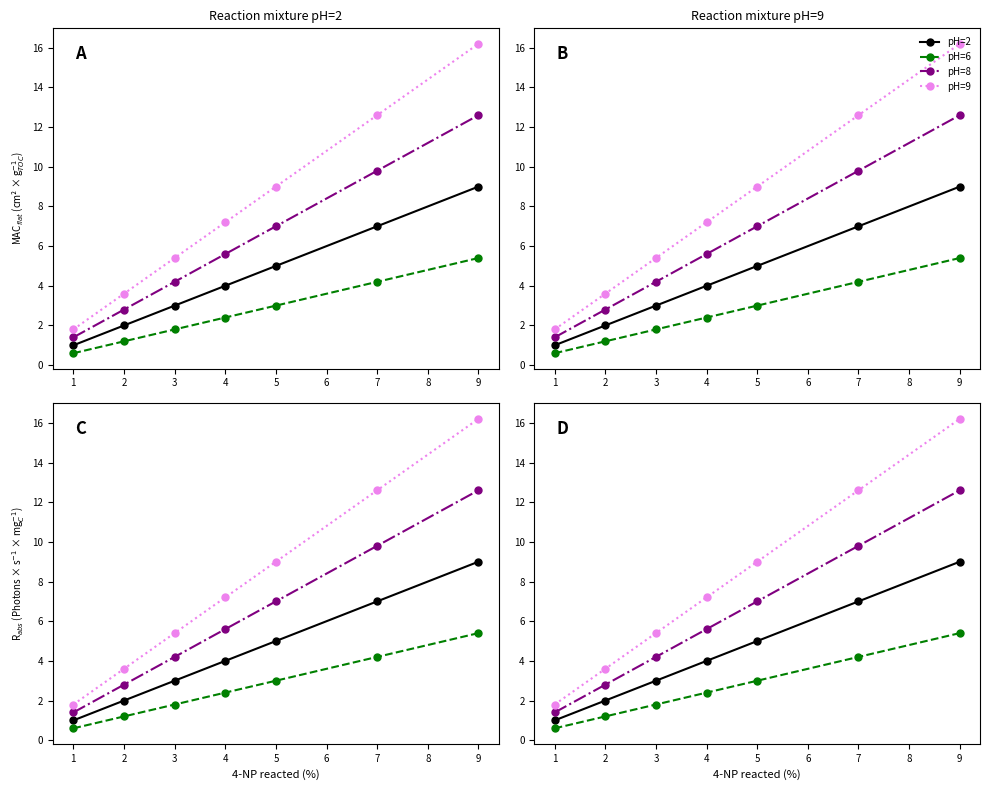

What is the average value of the pH=2 series?

4.4